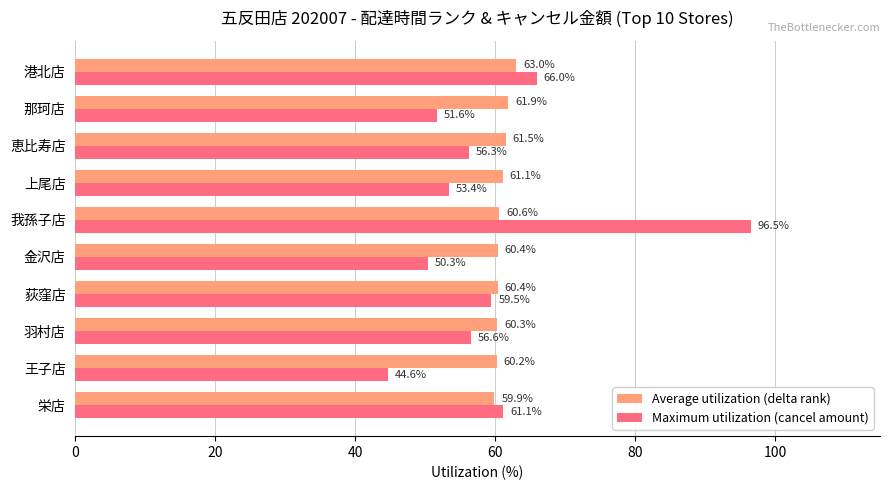

What is the average value of the Maximum utilization (cancel amount) series?

59.6